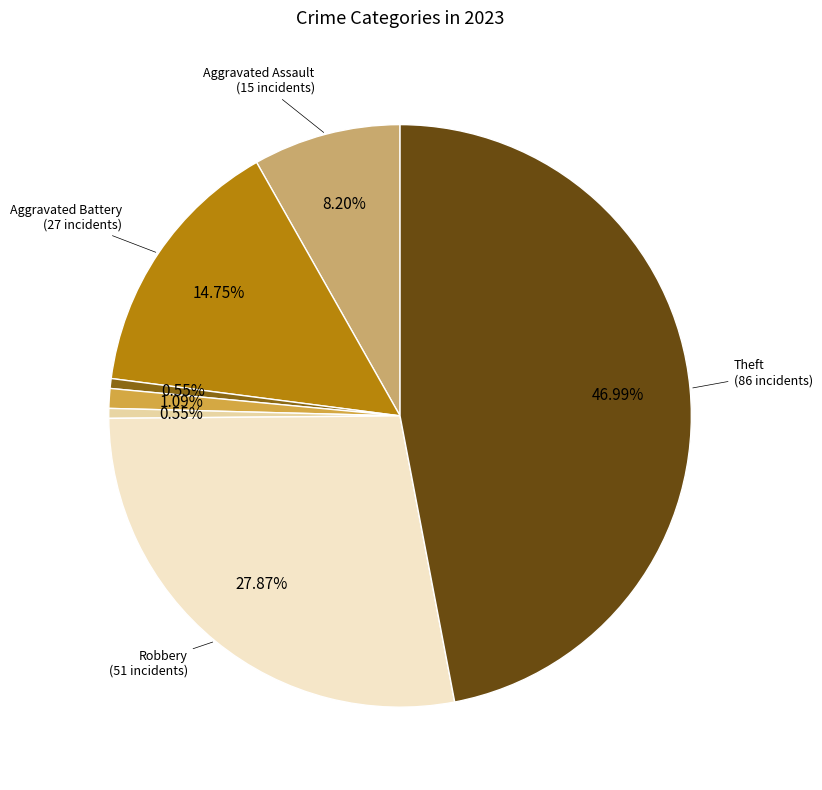

Is there any slice that represents more than half of the pie?

No